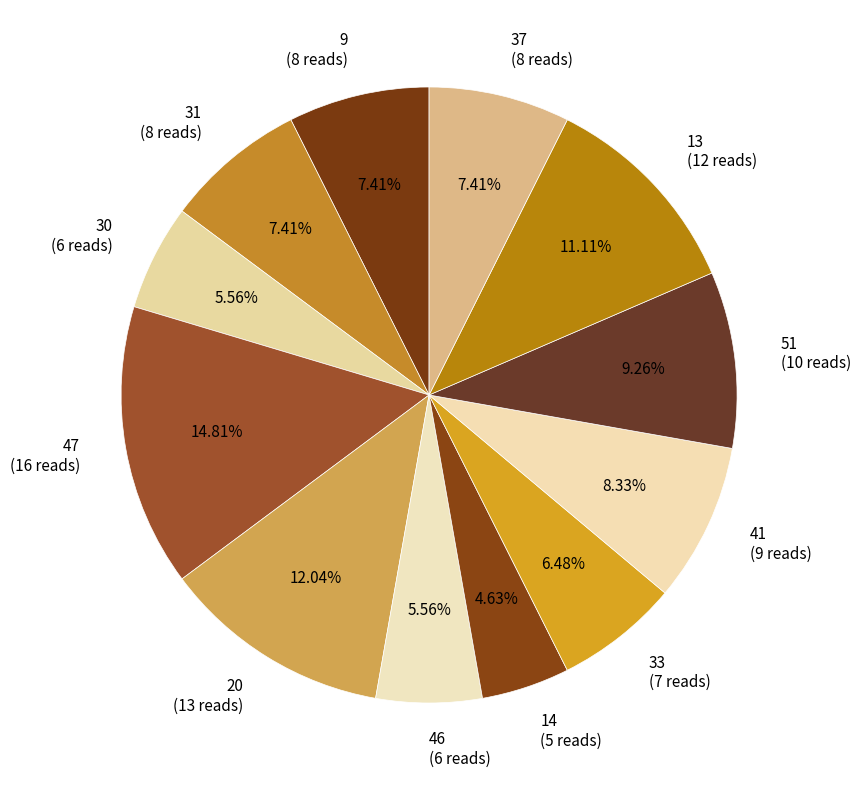

Is there a majority slice in this chart?

No